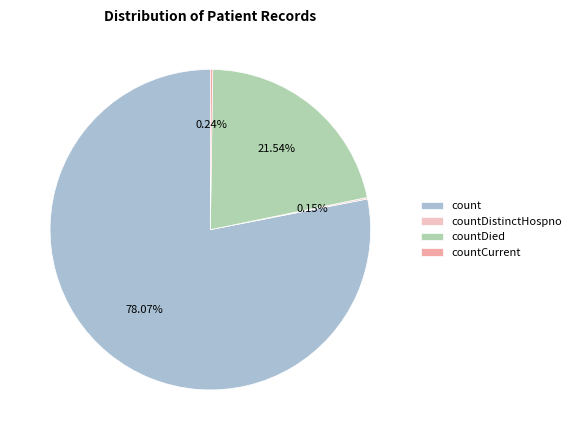

Is it true that countDied is 27% of the pie?

False